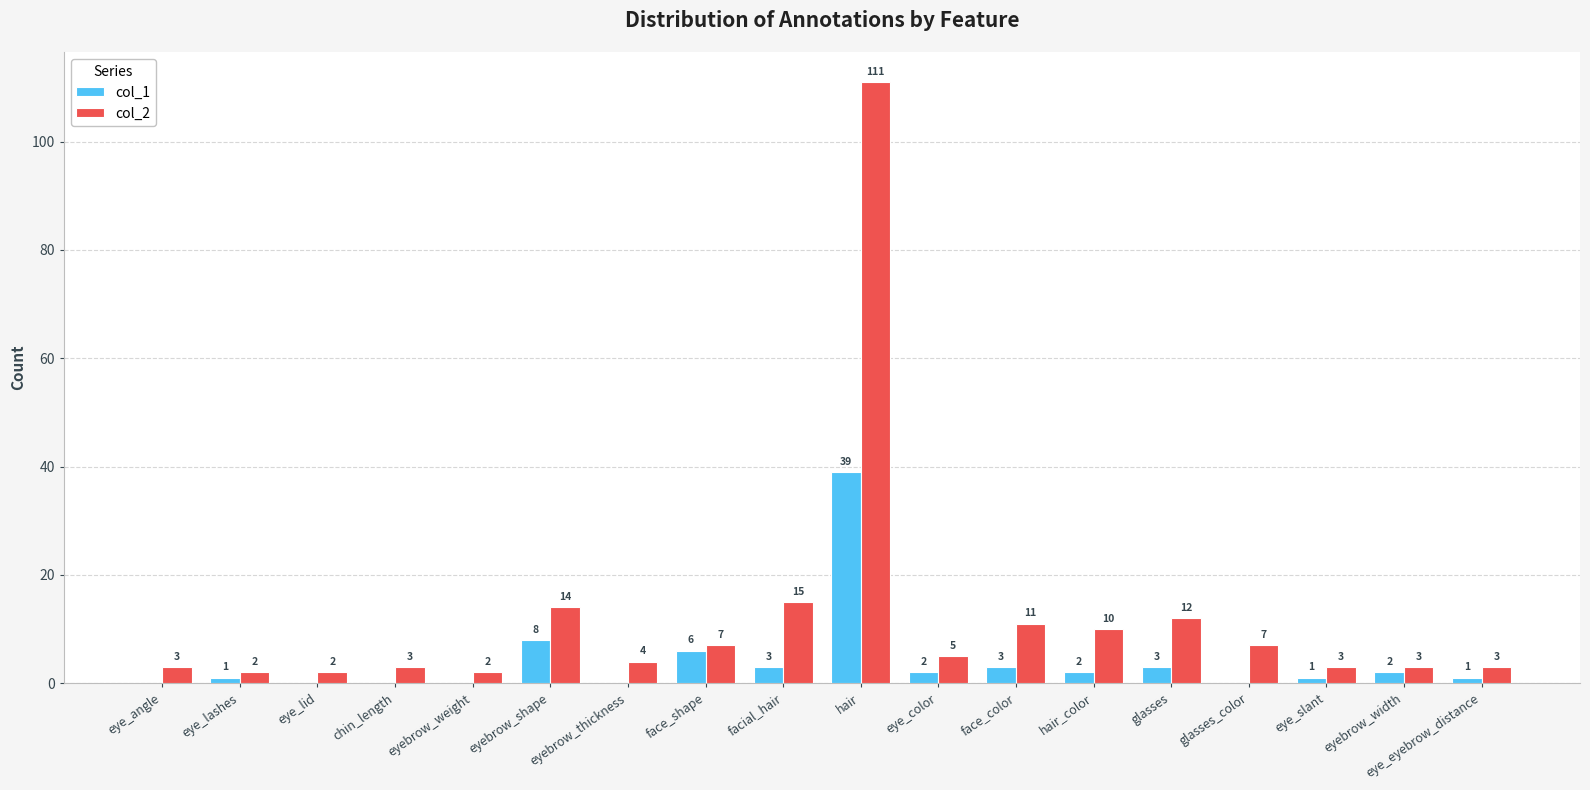

What is the spread (max minus min) of values at facial_hair?

12